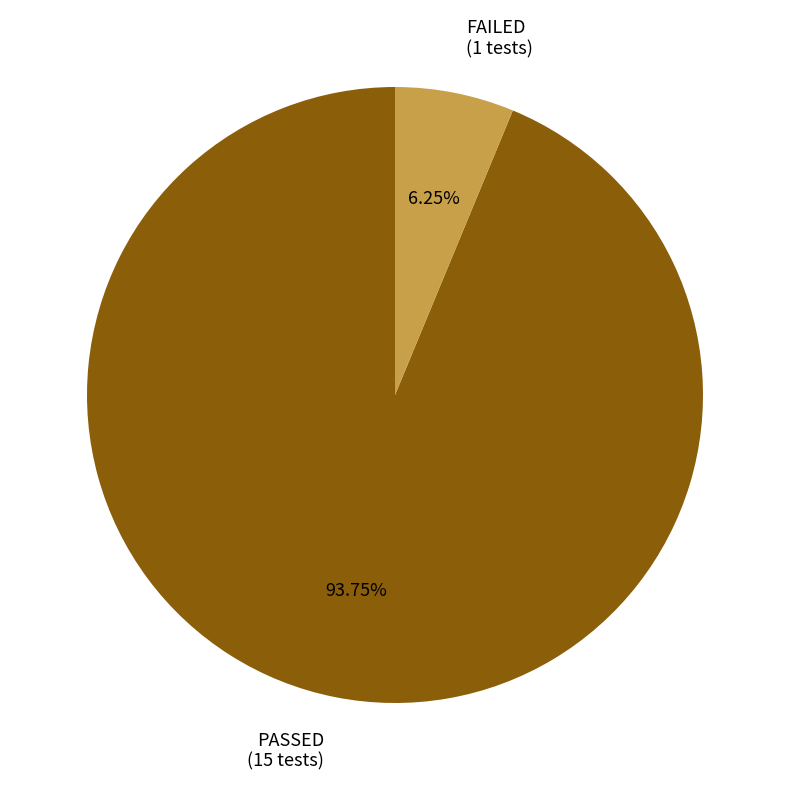

Between PASSED (15 tests) and FAILED (1 tests), which is larger?

PASSED (15 tests)